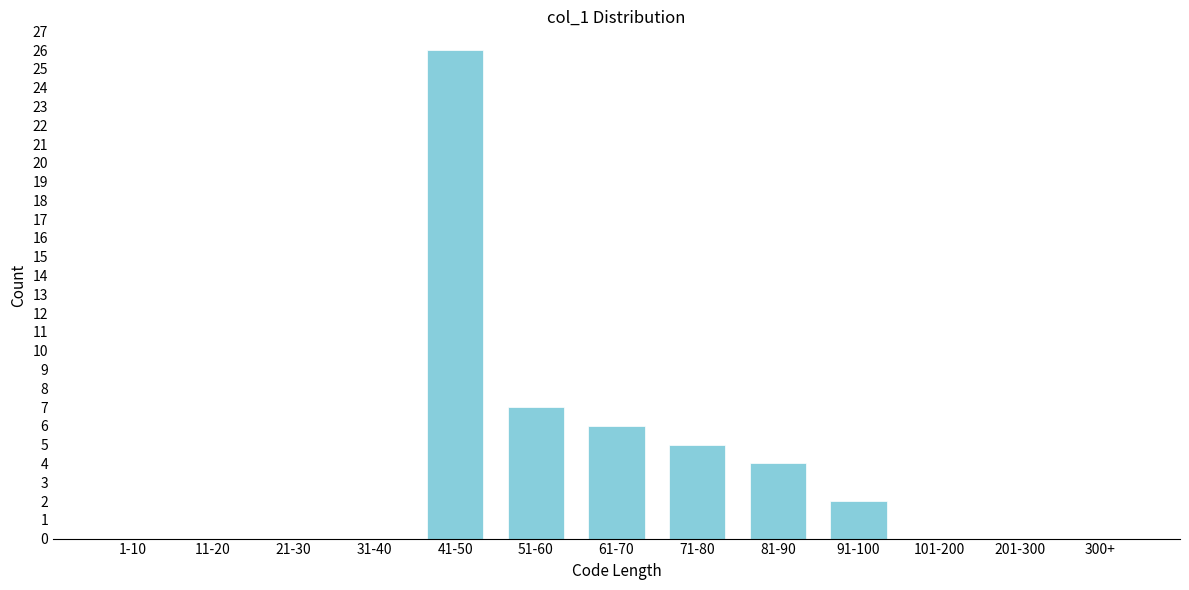

Reading left to right, list all the values displayed in this chart.

1-10=0	11-20=0	21-30=0	31-40=0	41-50=26	51-60=7	61-70=6	71-80=5	81-90=4	91-100=2	101-200=0	201-300=0	300+=0